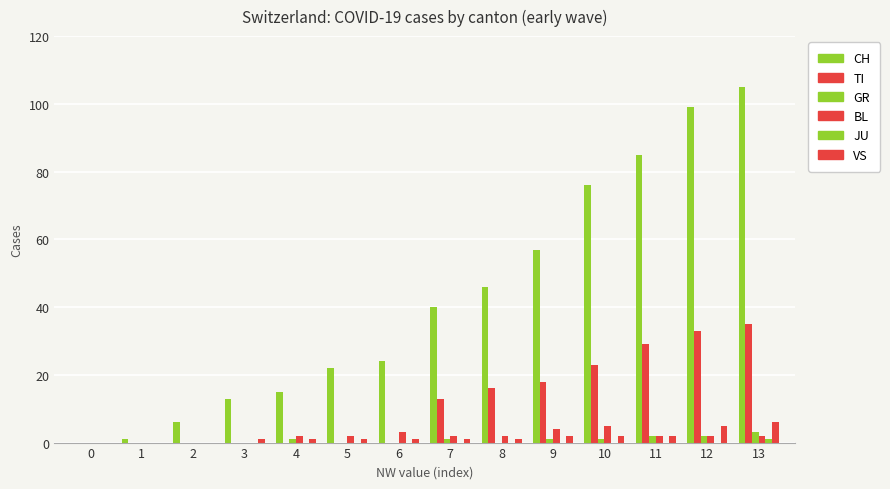

What is the value of the GR bar at the 11th from the left?

1